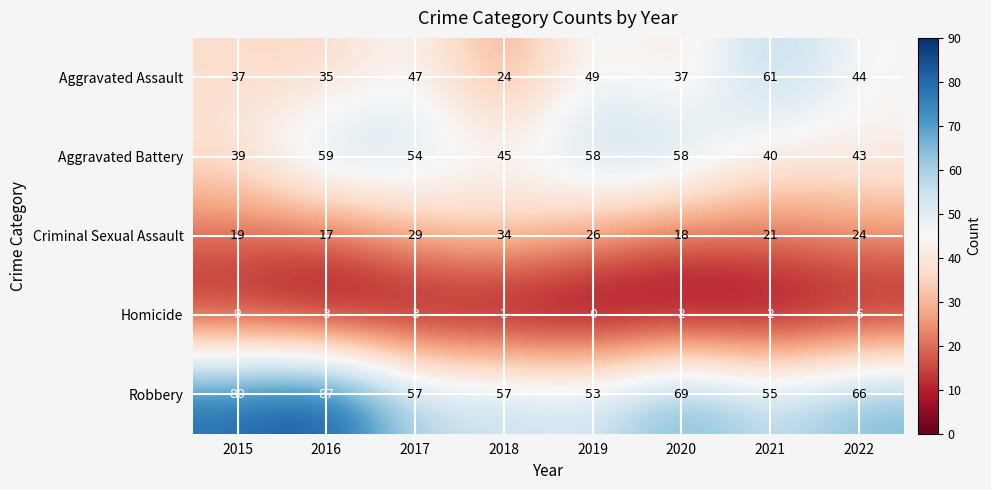

Is it true that Aggravated Assault equals 105 at 2021?

False